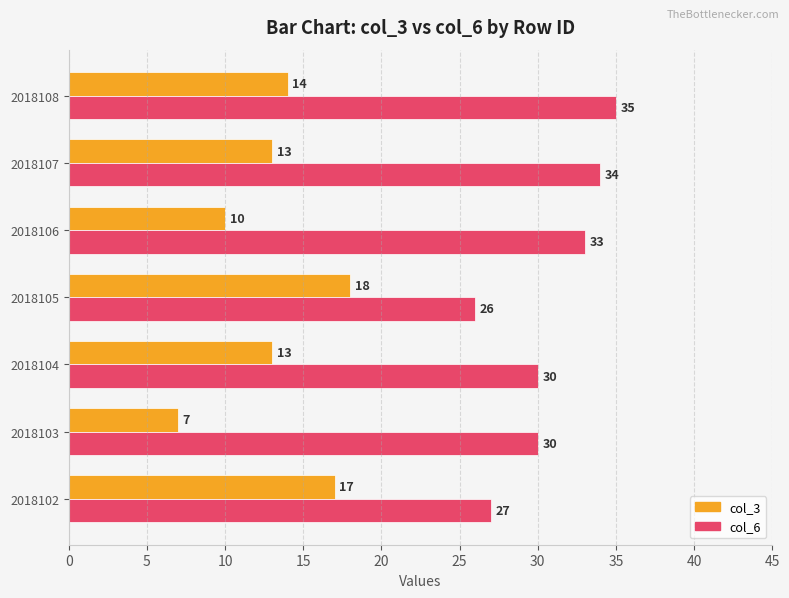

True or false: col_3 has a value of 3 at 2018103.

False